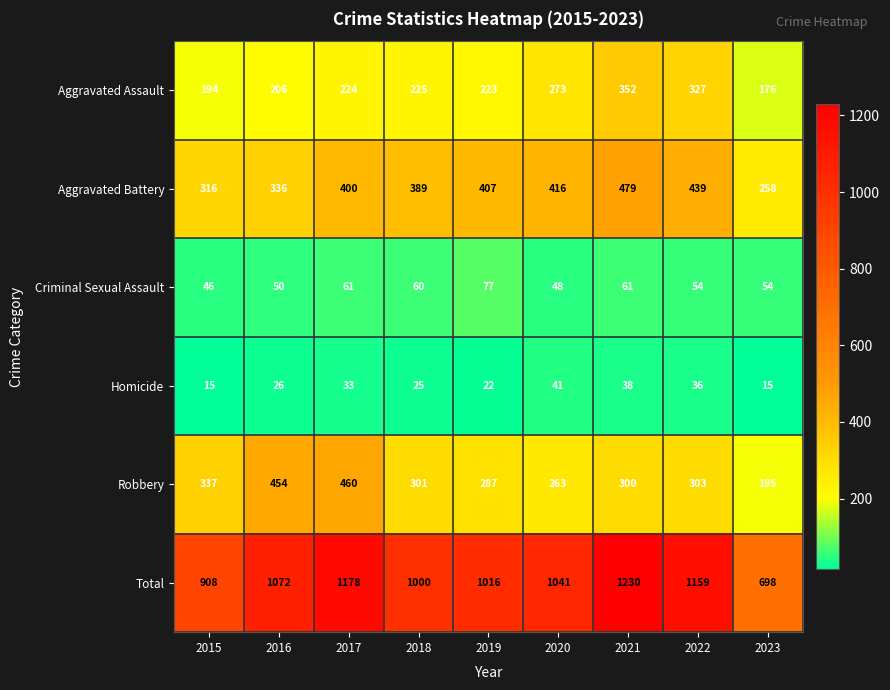

What is the smallest value displayed?

15